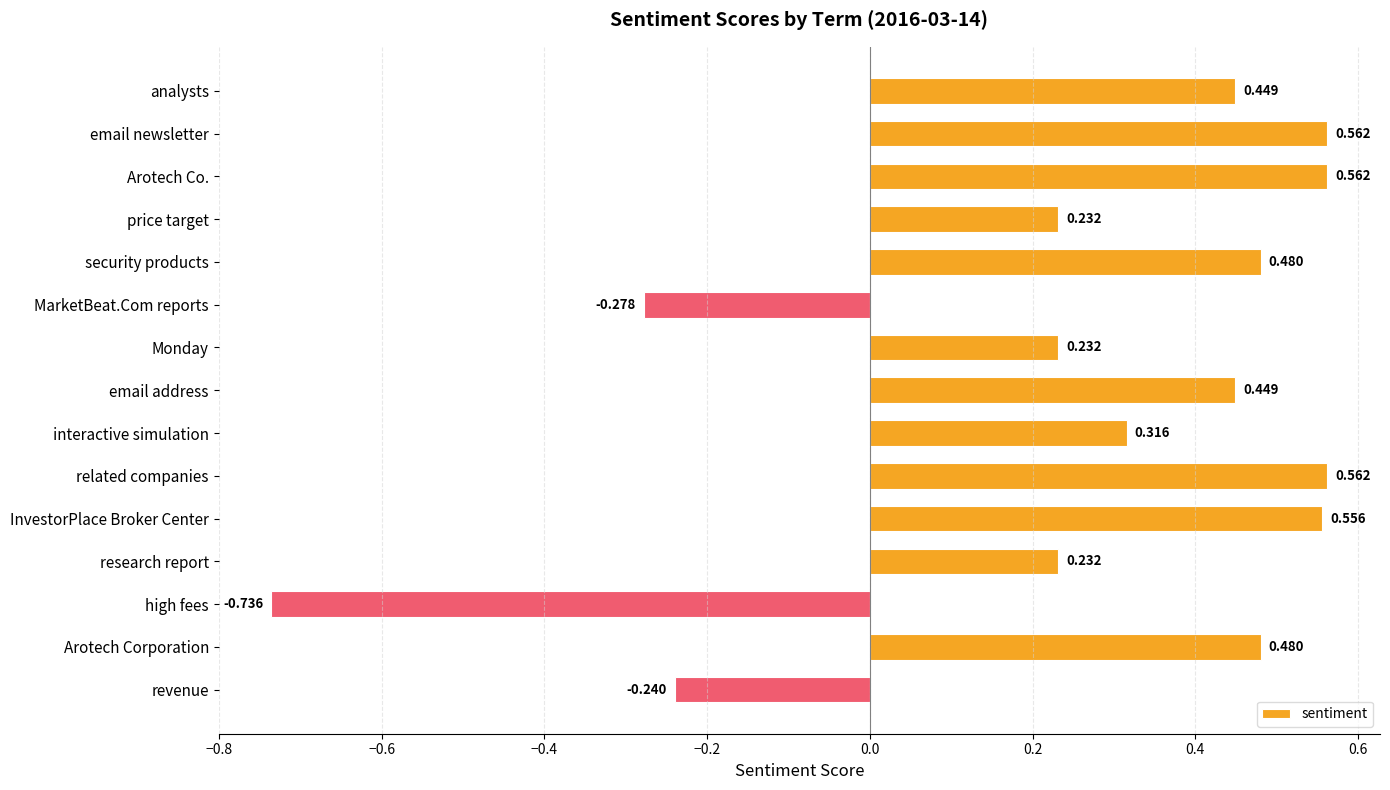

Count the number of data series in this chart.

1